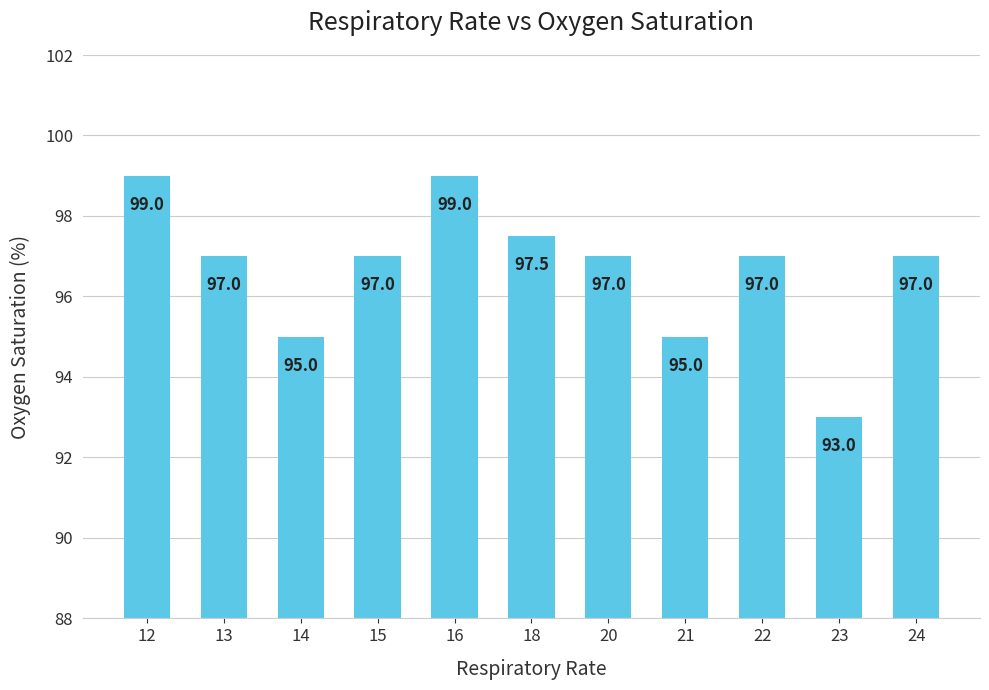

What is the value of the 1st bar from the left?

99.0